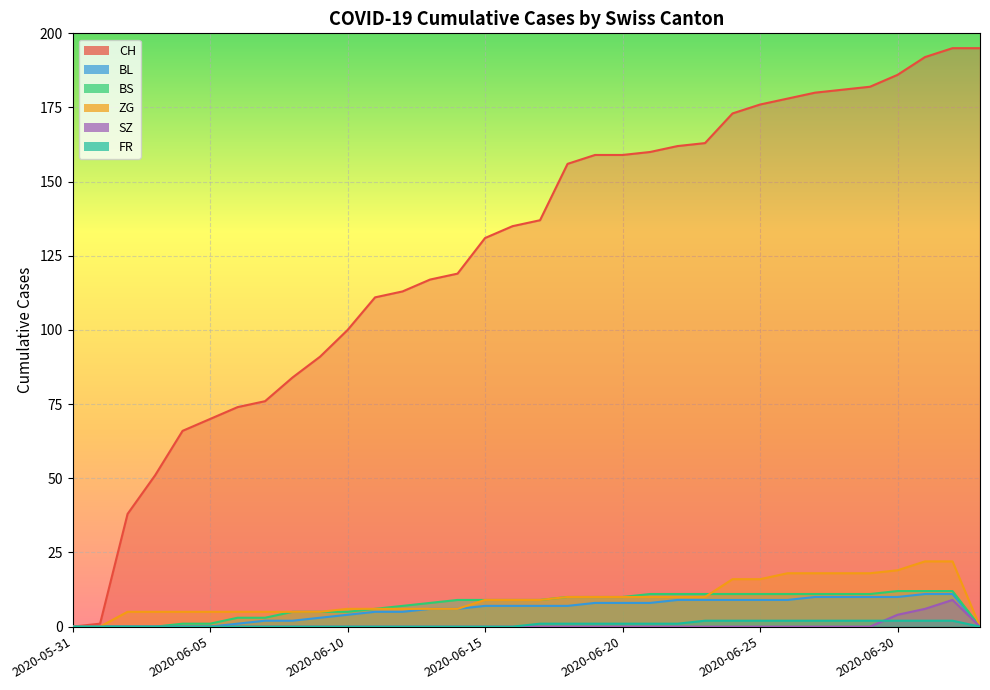

What are all the series names shown in the legend?

CH, BL, BS, ZG, SZ, FR